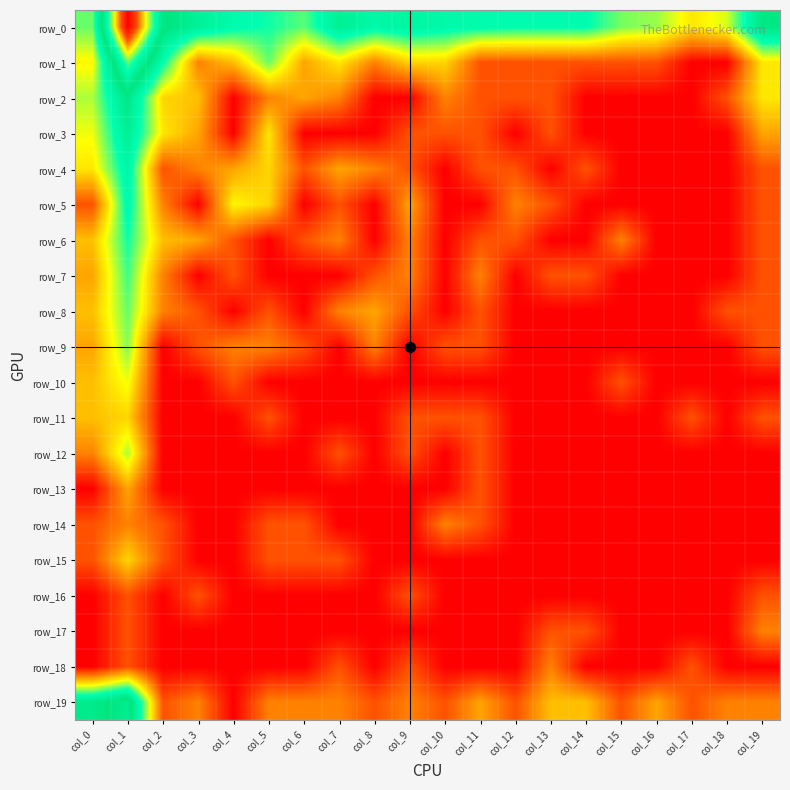

How many positive values does the row_5 series have?

10